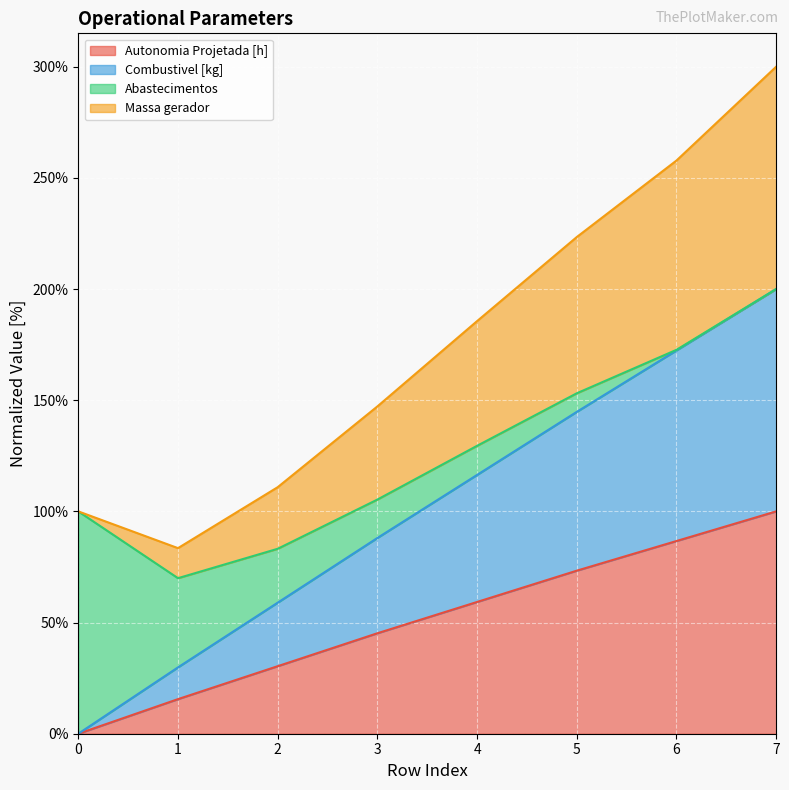

True or false: Autonomia Projetada [h] and Combustivel [kg] intersect in this chart.

False